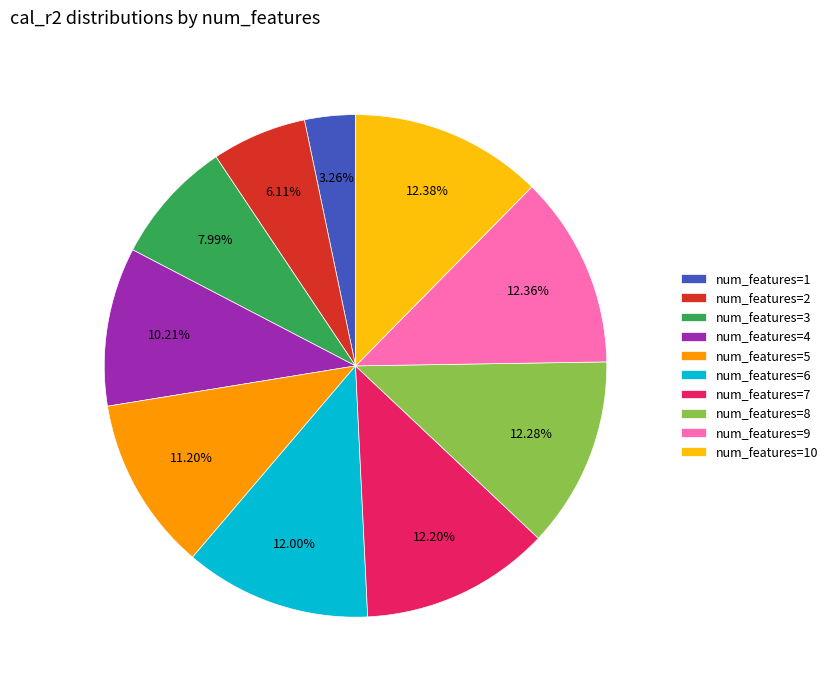

Is the sum of num_features=10 and num_features=7 greater than half?

No